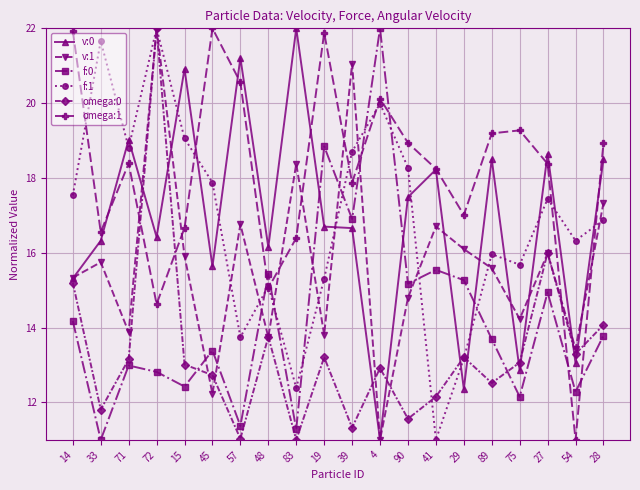

How many intersections are there between v:1 and omega:1?

8